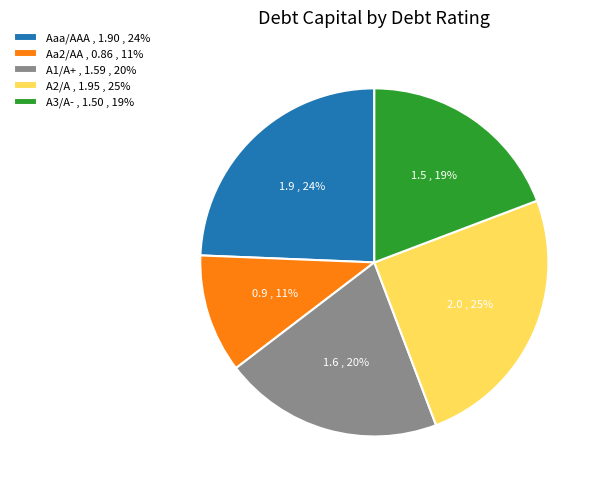

To the nearest percent, what percentage of the pie is Aa2/AA?

11%